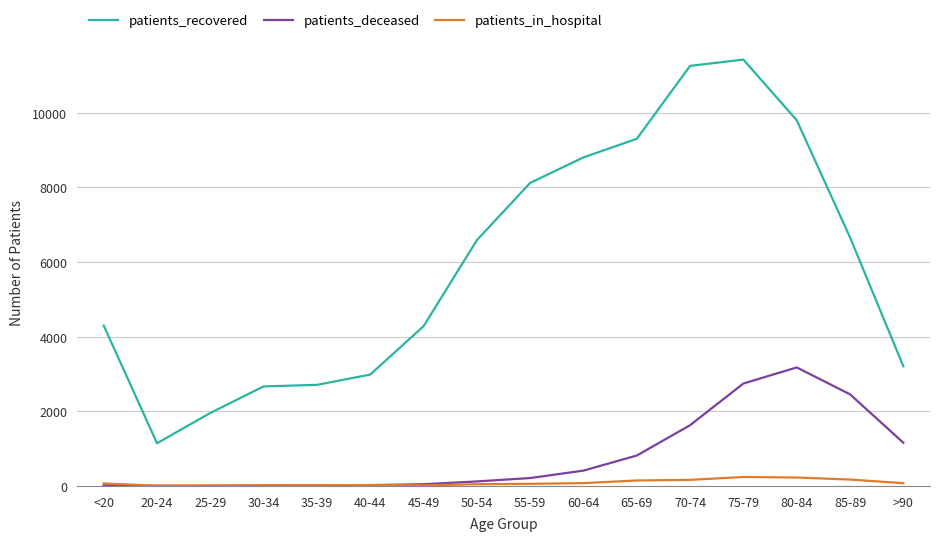

List the series in order of their peak value, lowest first.

patients_in_hospital, patients_deceased, patients_recovered